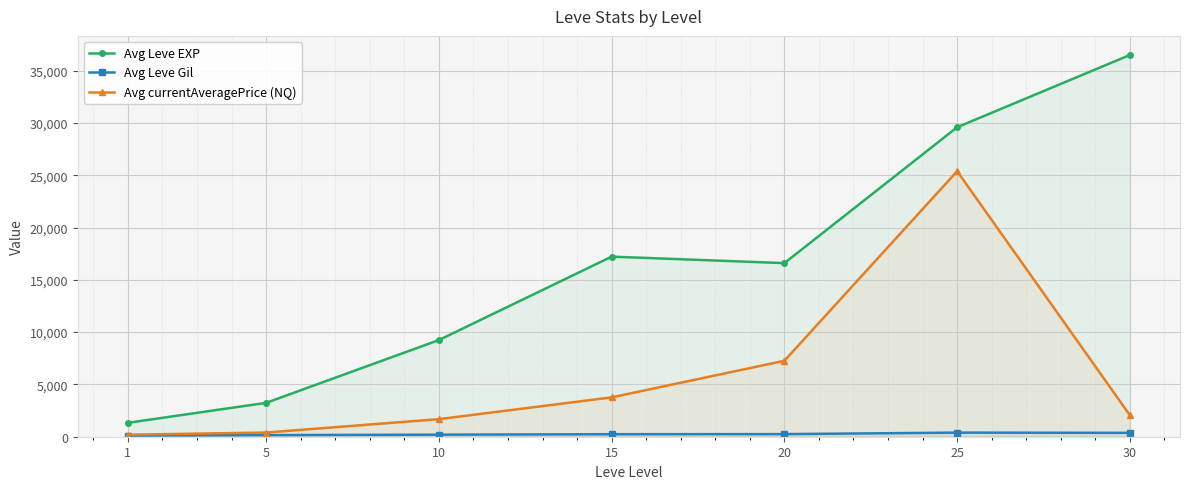

Which category has the lowest value in the Avg Leve EXP series?

1